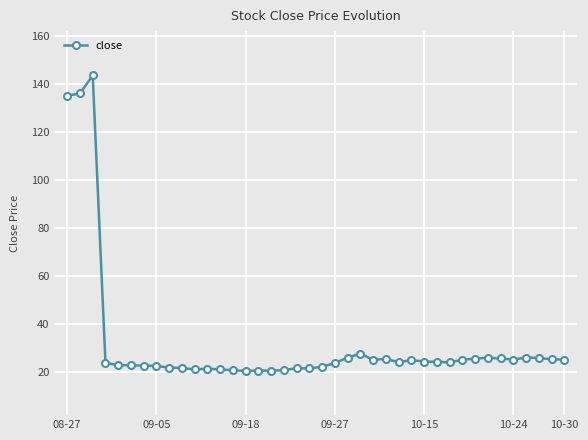

What is the maximum value shown in the chart?

143.4